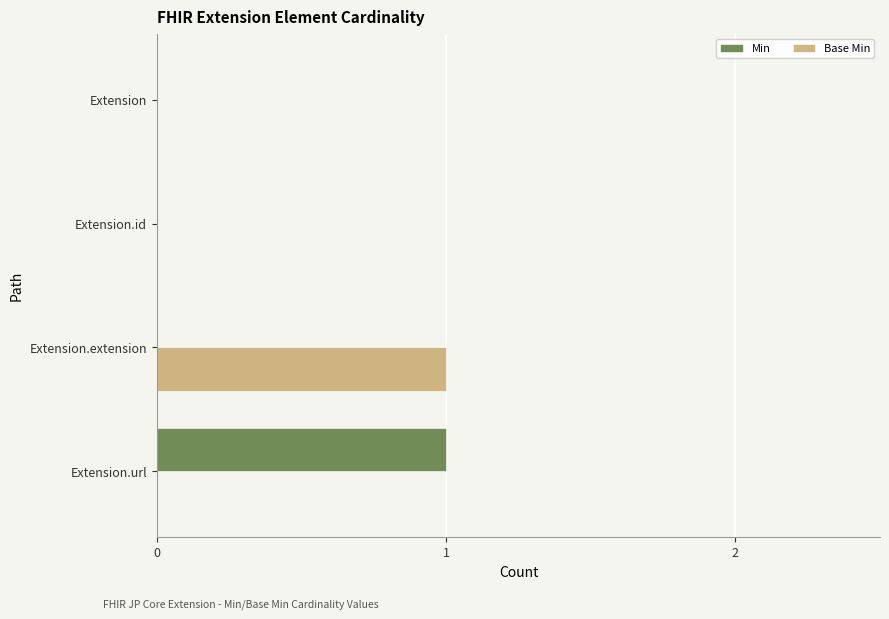

True or false: Min has a value of 0 at Extension.extension.

True